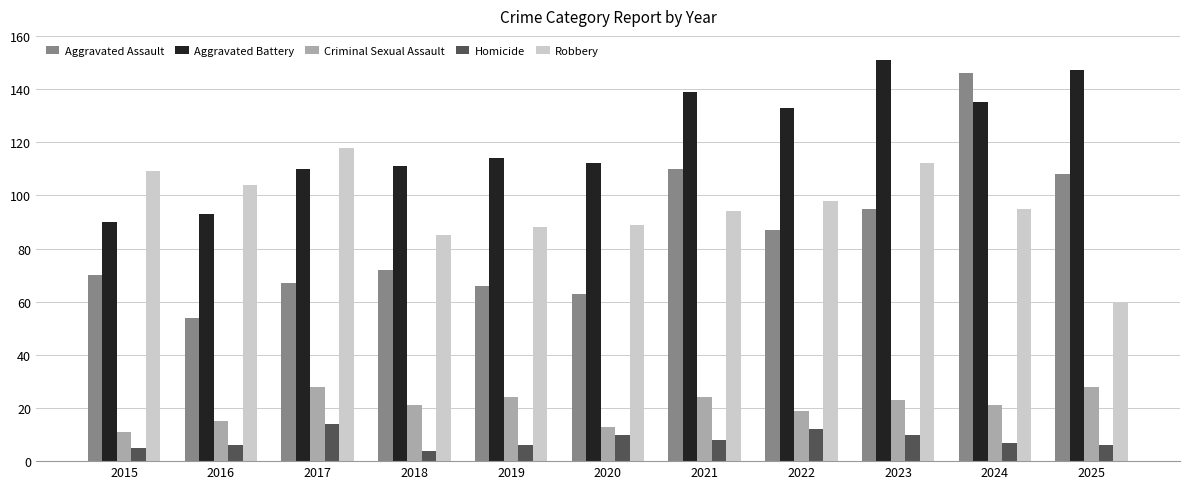

What is the value of the Aggravated Assault bar at the 5th from the left?

66